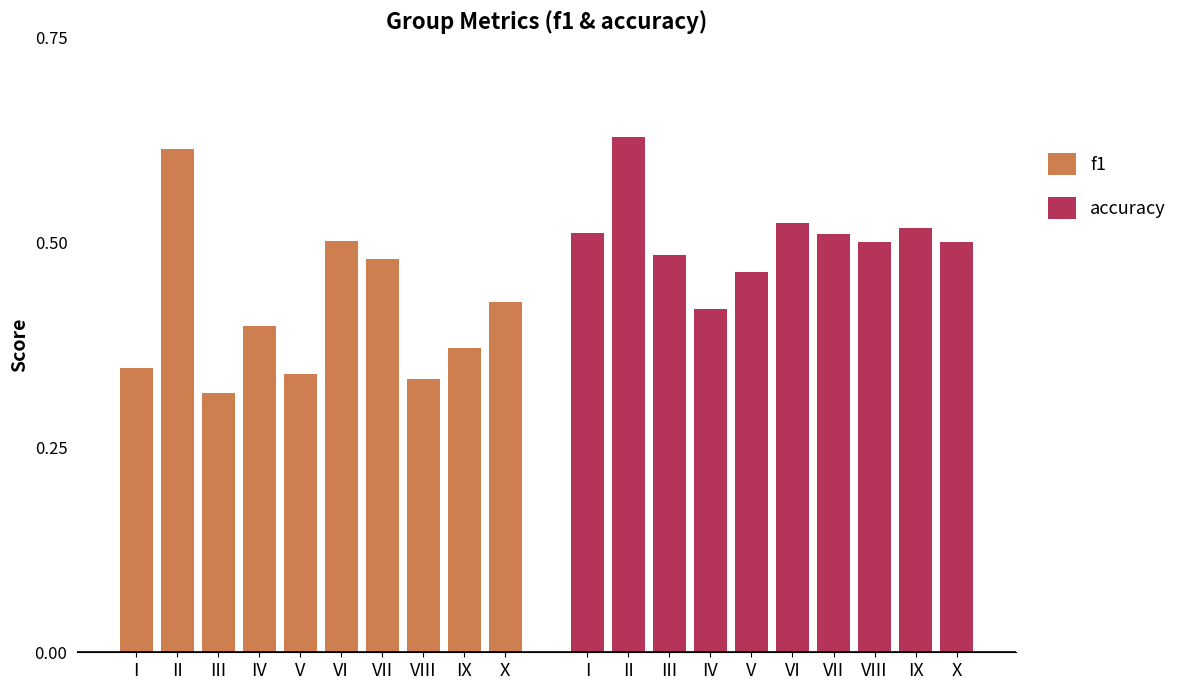

How many f1 values are between 0 and 1?

10